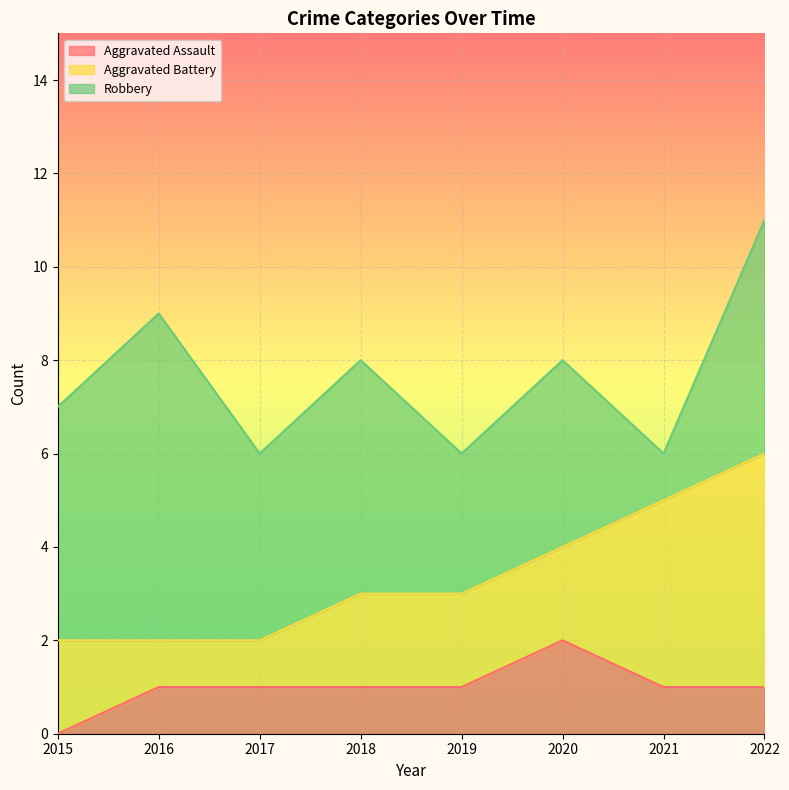

At which label does Aggravated Battery reach its minimum?

2016